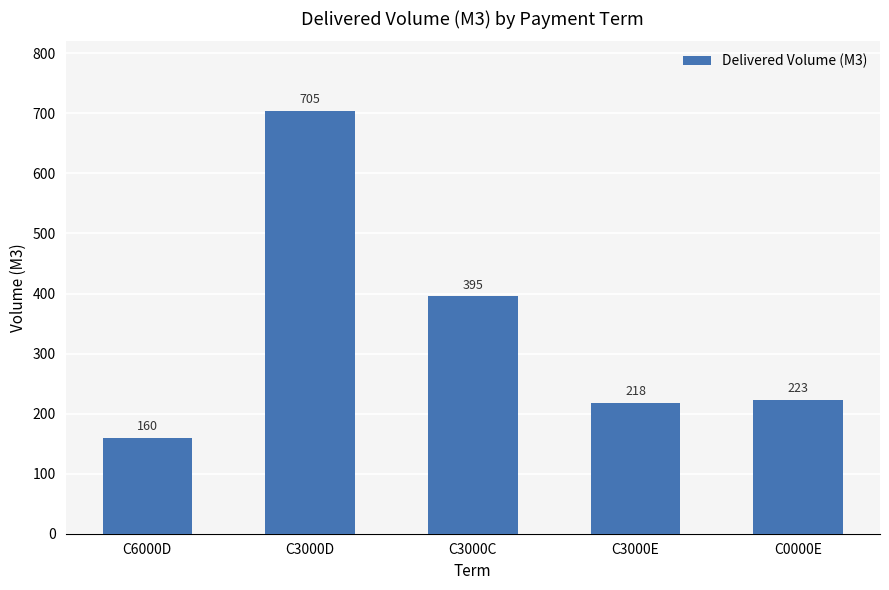

Rank the categories by value from highest to lowest.

C3000D, C3000C, C0000E, C3000E, C6000D